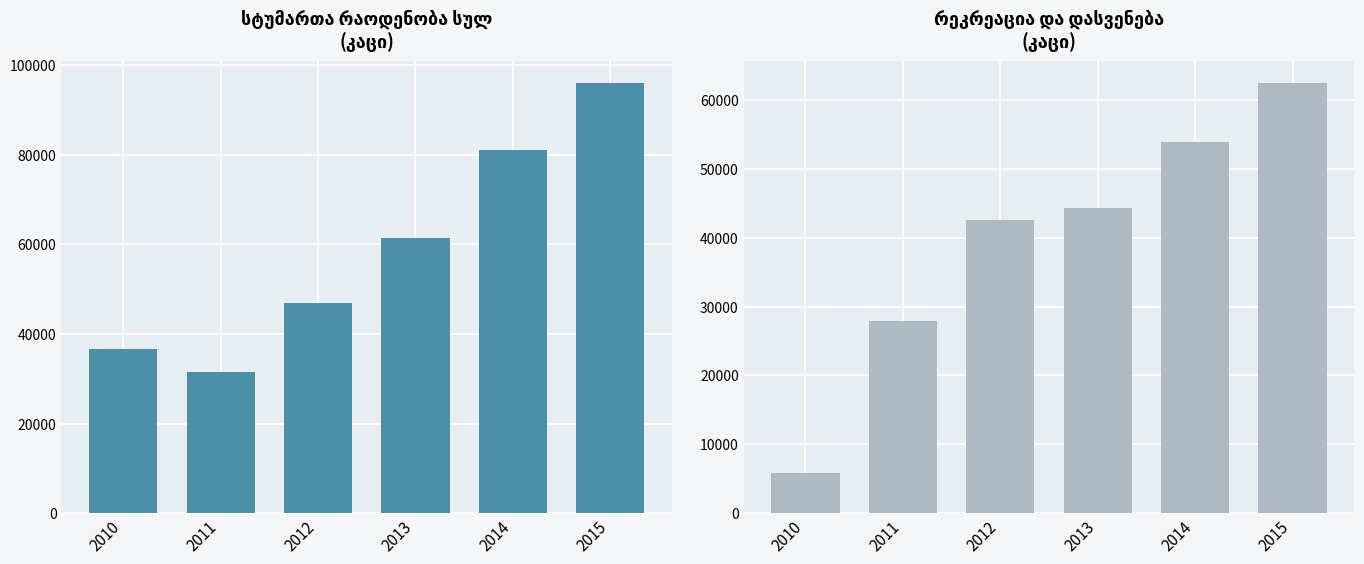

The value of სულ at 2014 is 38283. True or false?

False